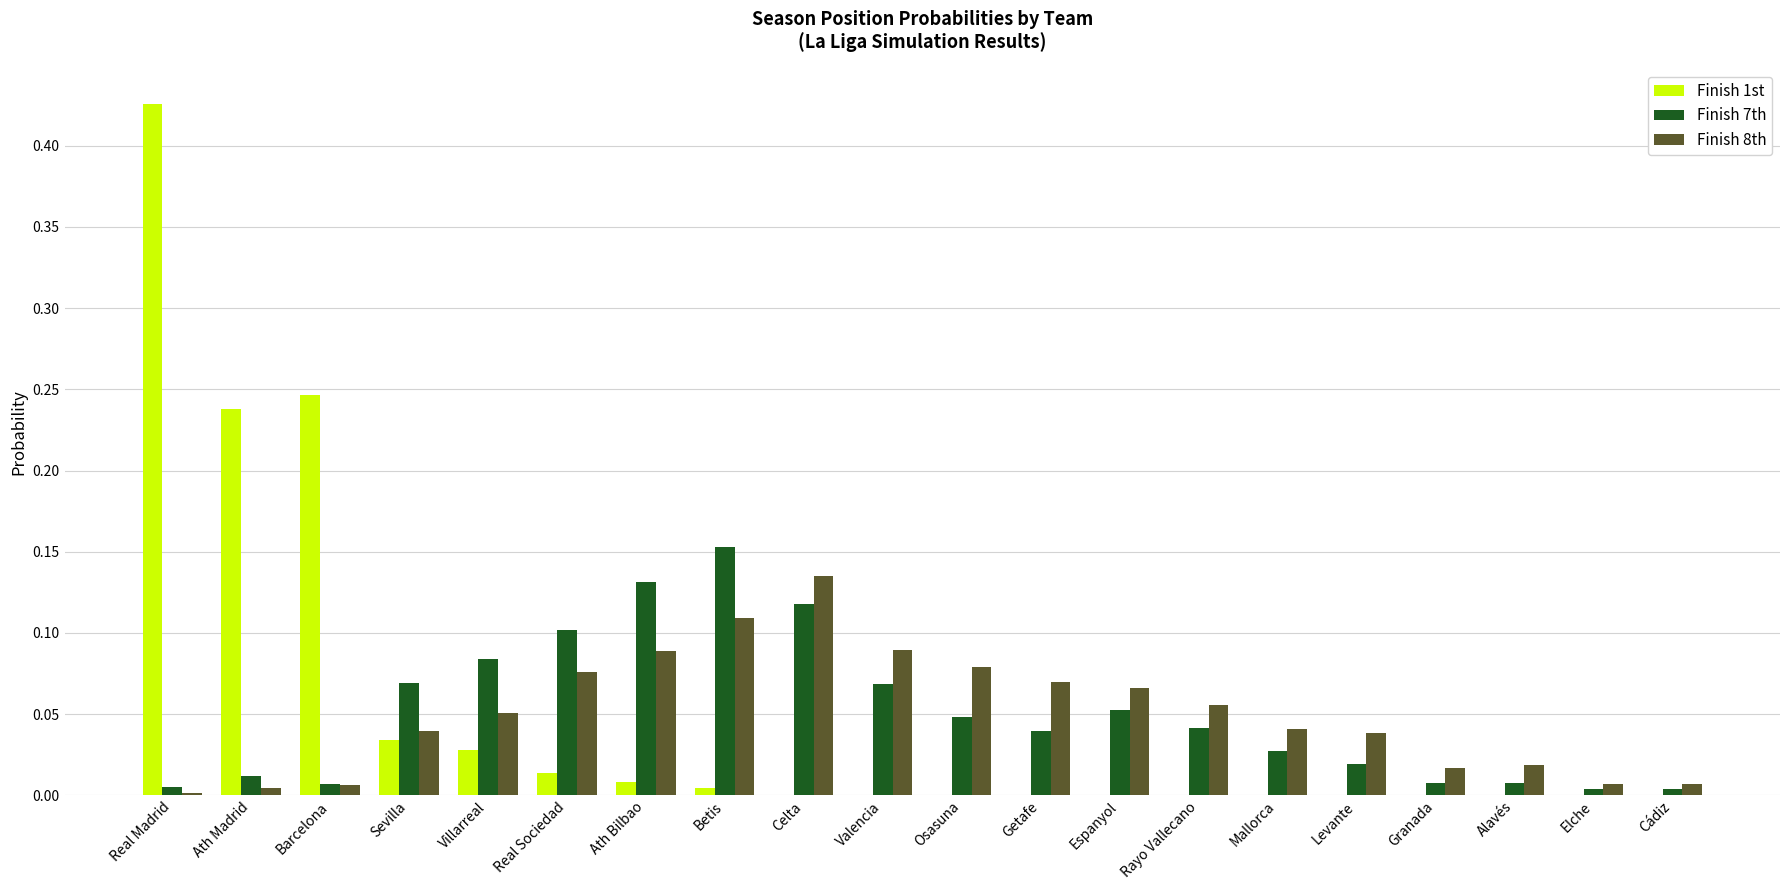

Which category has the highest value across all series?

Real Madrid